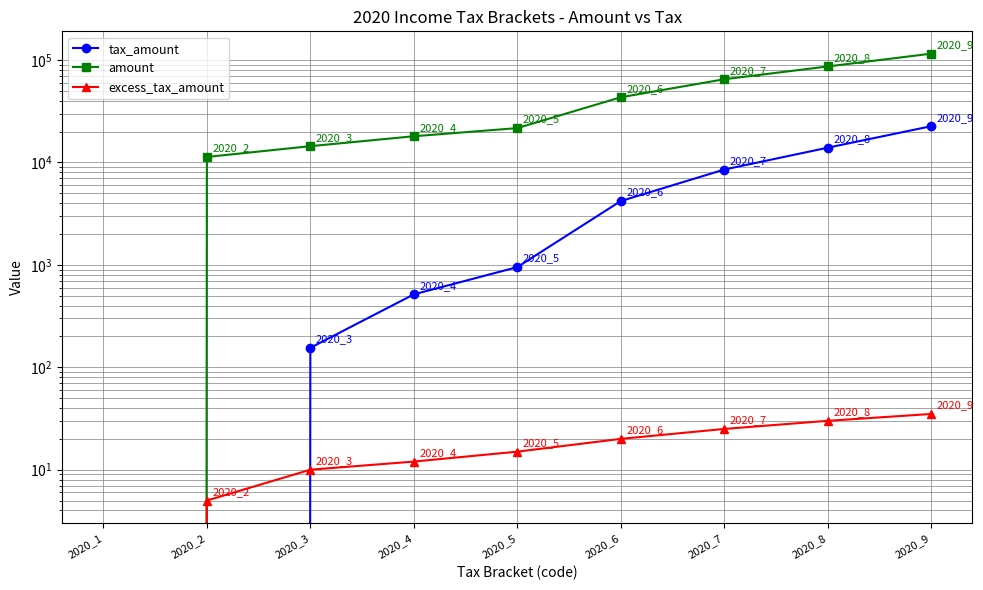

At how many categories does at least one series exceed 78143?

2